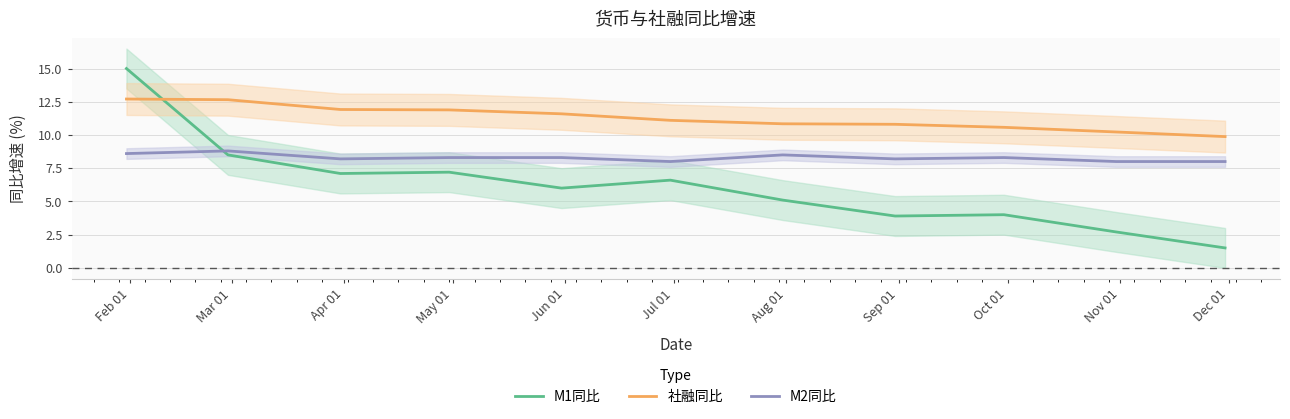

Which series has the widest spread of values?

M1同比